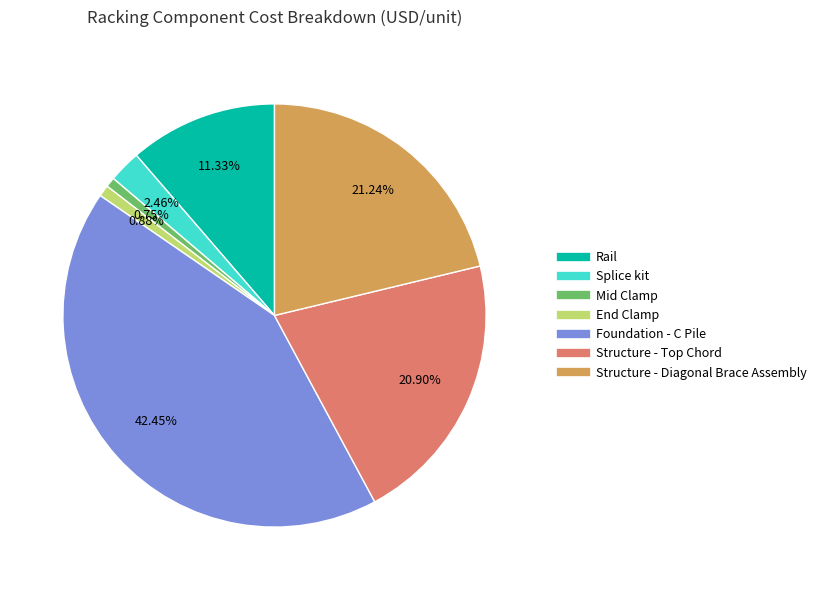

True or false: End Clamp accounts for 11% of the total.

False